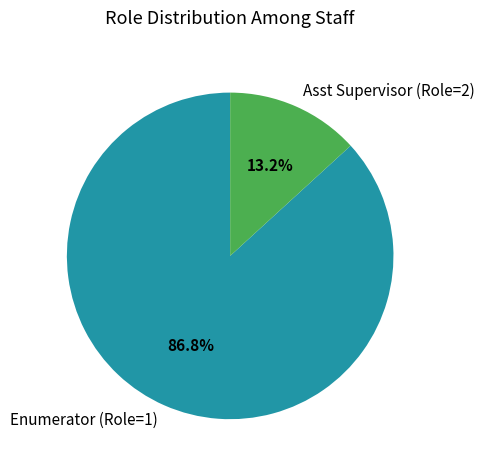

Which category has the smallest portion of the pie?

Asst Supervisor (Role=2)